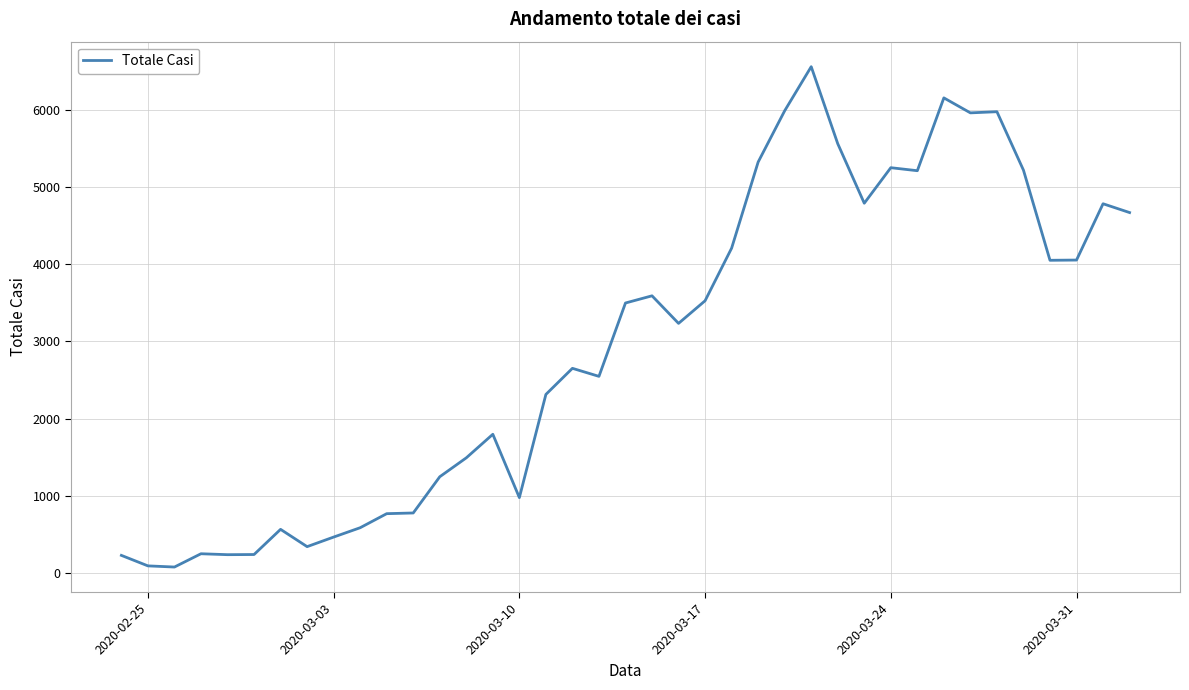

What is the sum of all values?

115242